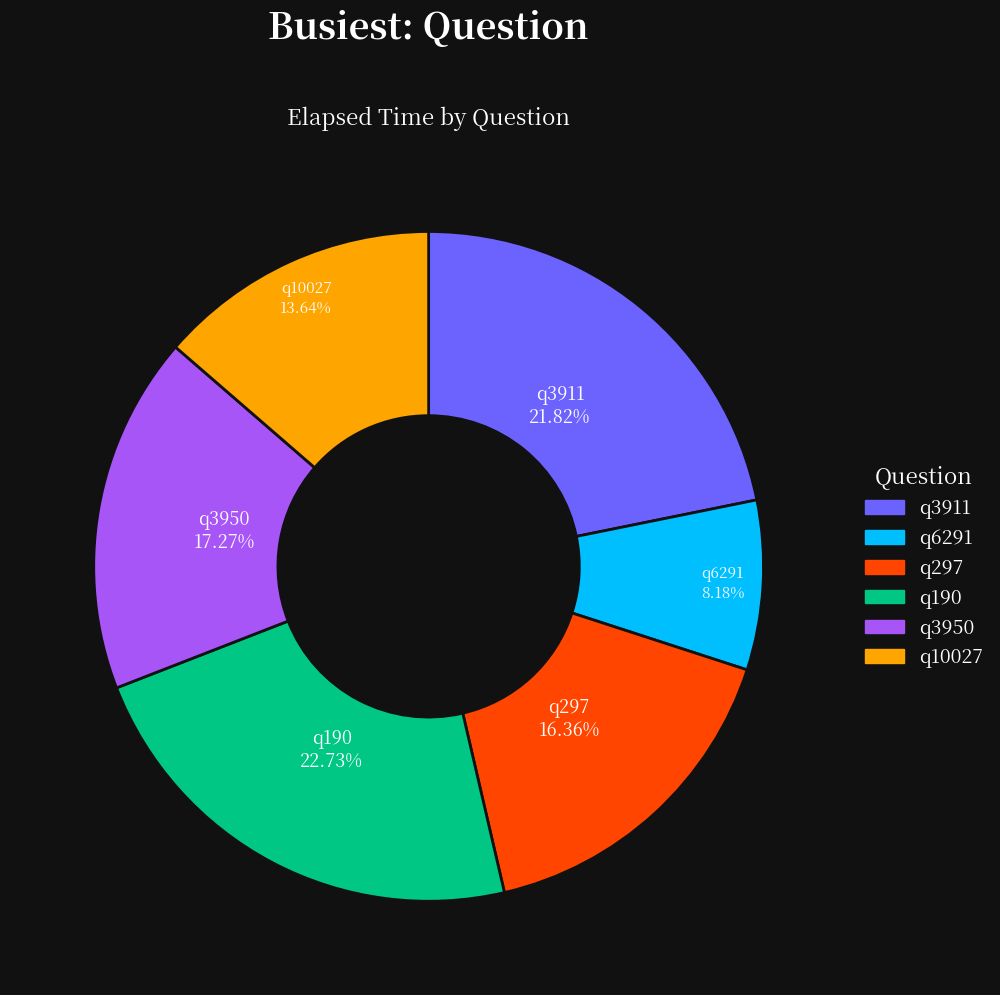

What is the ratio of the value at q3911 to the value at q3950?

1.3